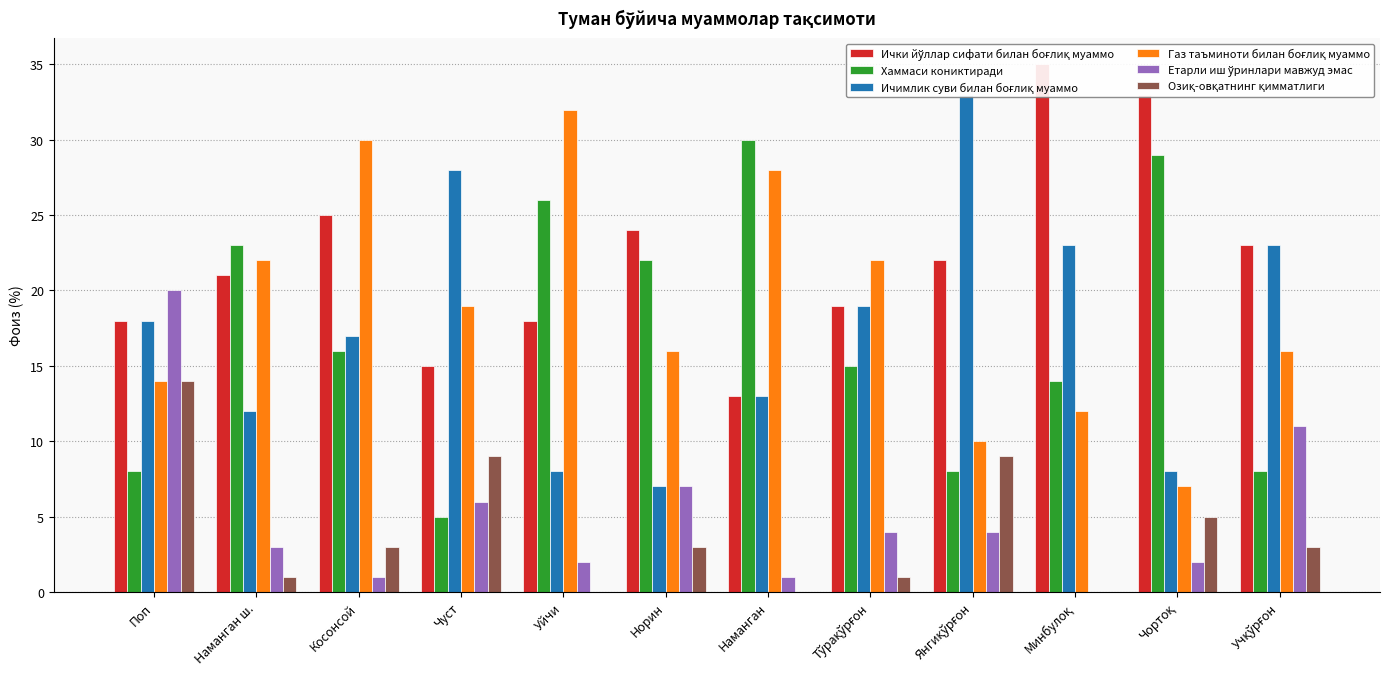

What is the total value across all series at Чортоқ?

84